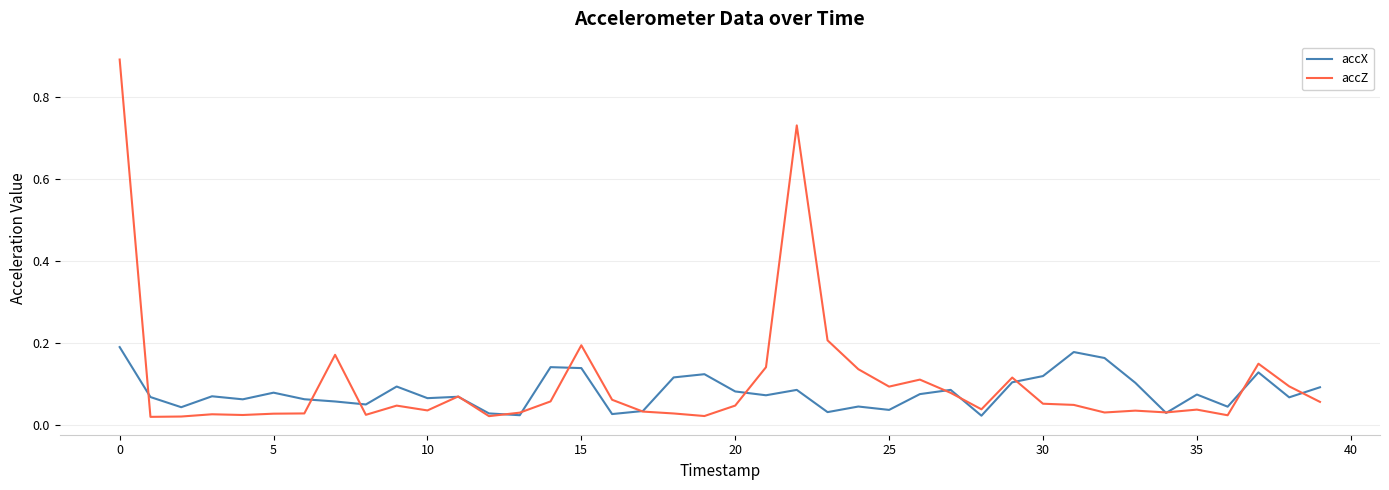

Which series has the largest range (max minus min)?

accZ